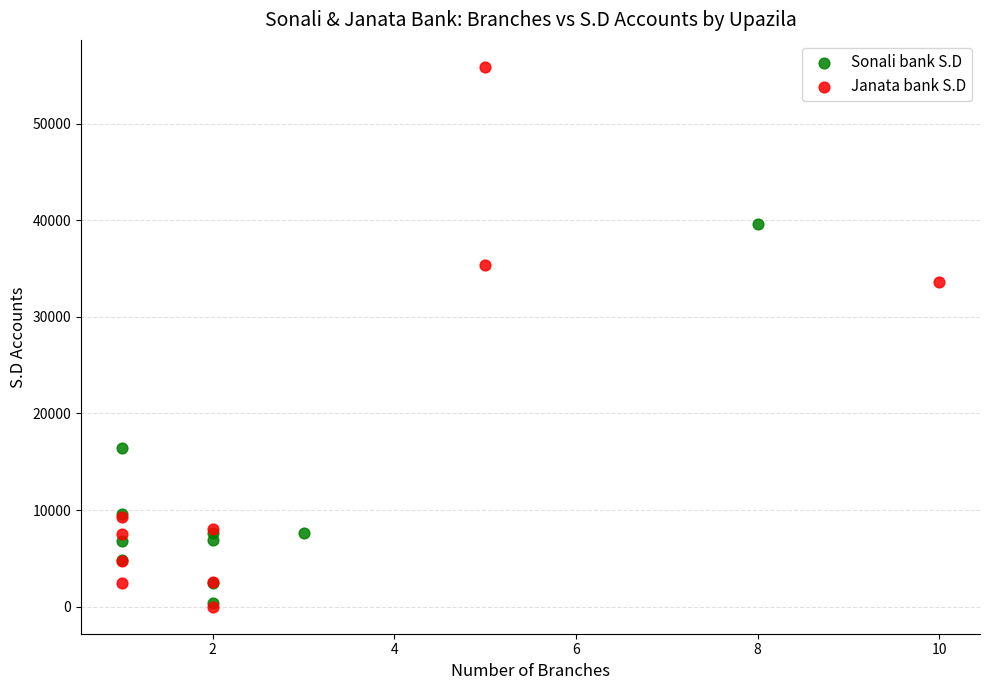

Which series reaches the maximum Y coordinate?

Janata bank S.D